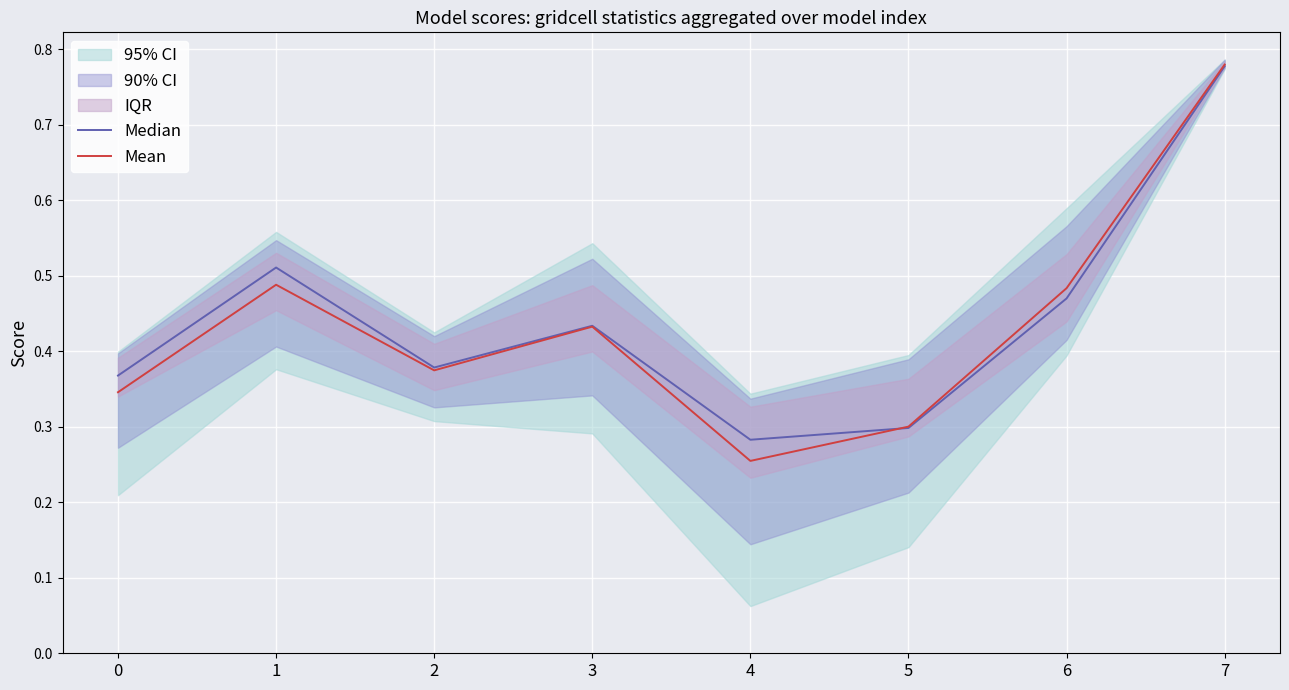

True or false: Mean and Median intersect in this chart.

True